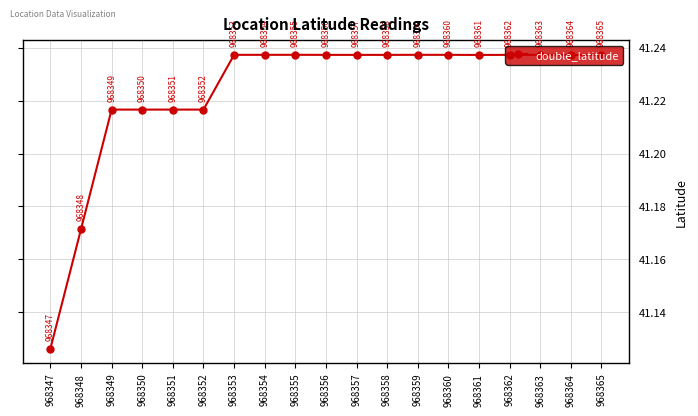

At which label is the value closest to 41?

968347